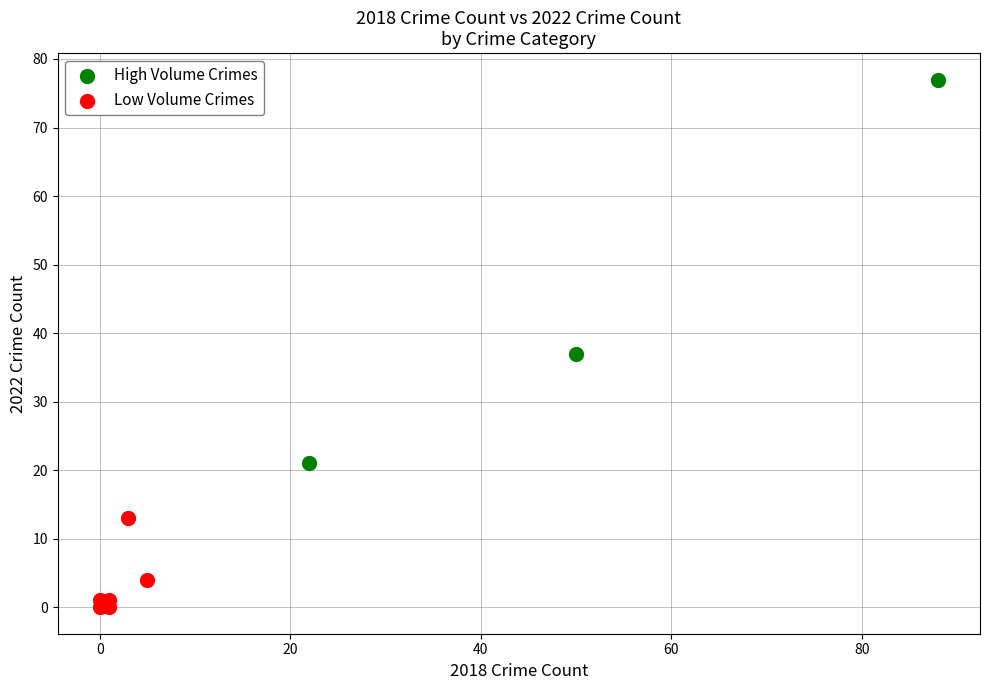

What are all the series names shown in the legend?

High Volume Crimes, Low Volume Crimes